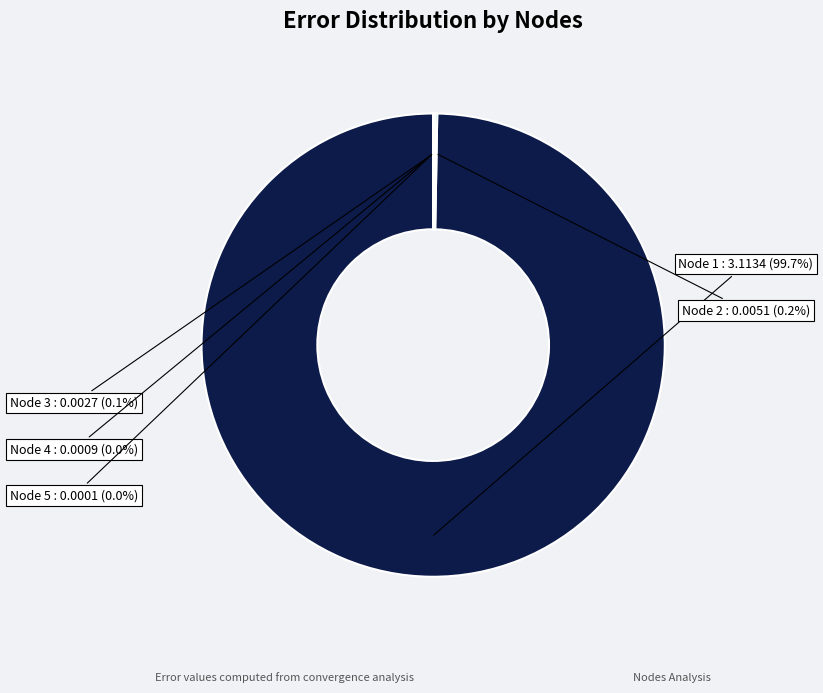

Which category accounts for the majority?

1